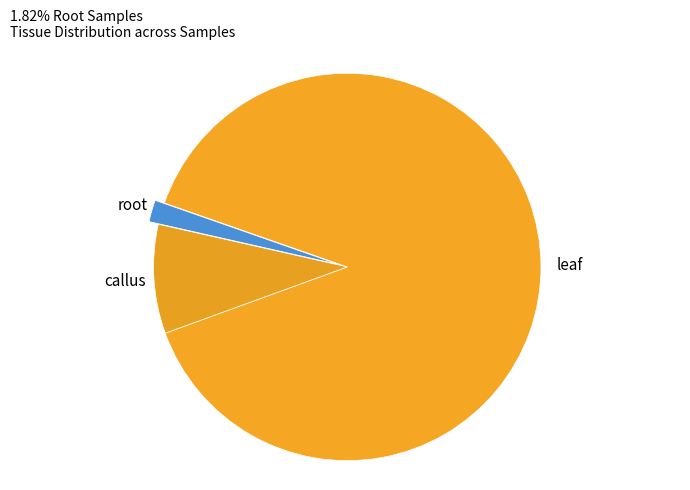

Combined, do callus and leaf account for over 50%?

Yes